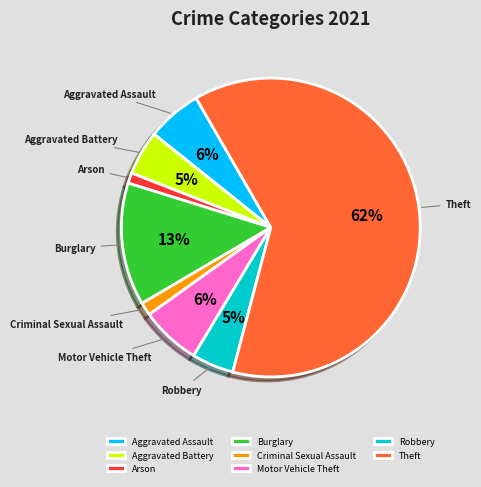

Is there a majority slice in this chart?

Yes